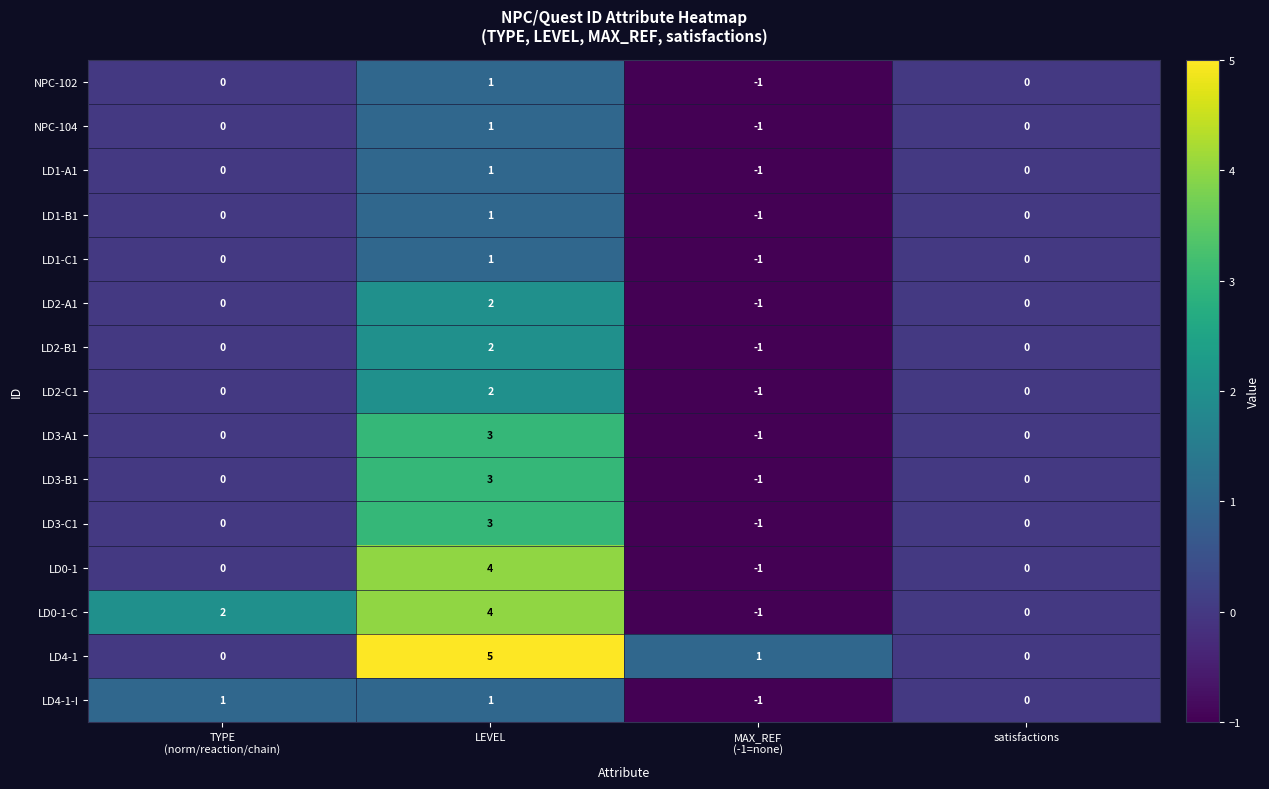

True or false: LD2-A1 has a value of 1 at LEVEL.

False